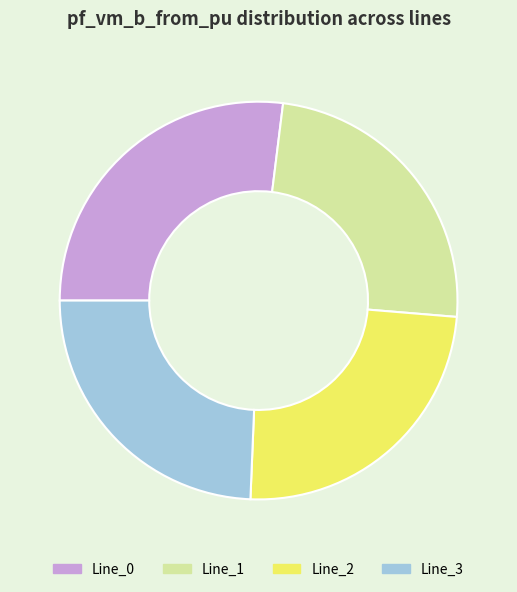

Is Line_3 the majority of the pie?

No